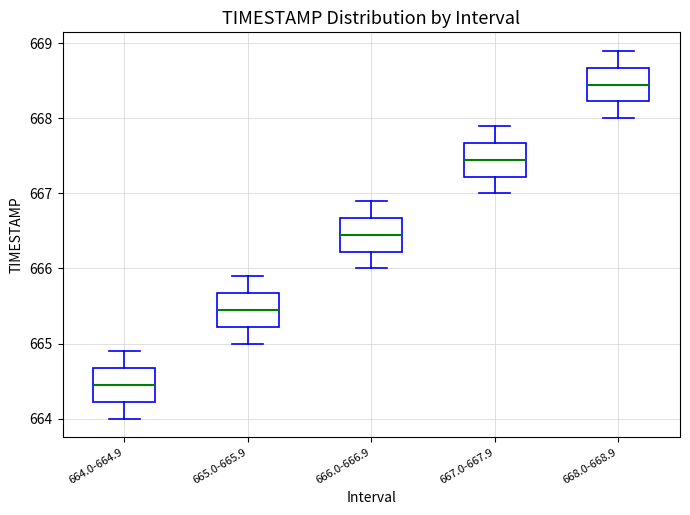

Where does the lower whisker of the box for 665.0-665.9 end on the y-axis? The values are not printed on the chart, so give them approximately, as read against the axis.

665.0